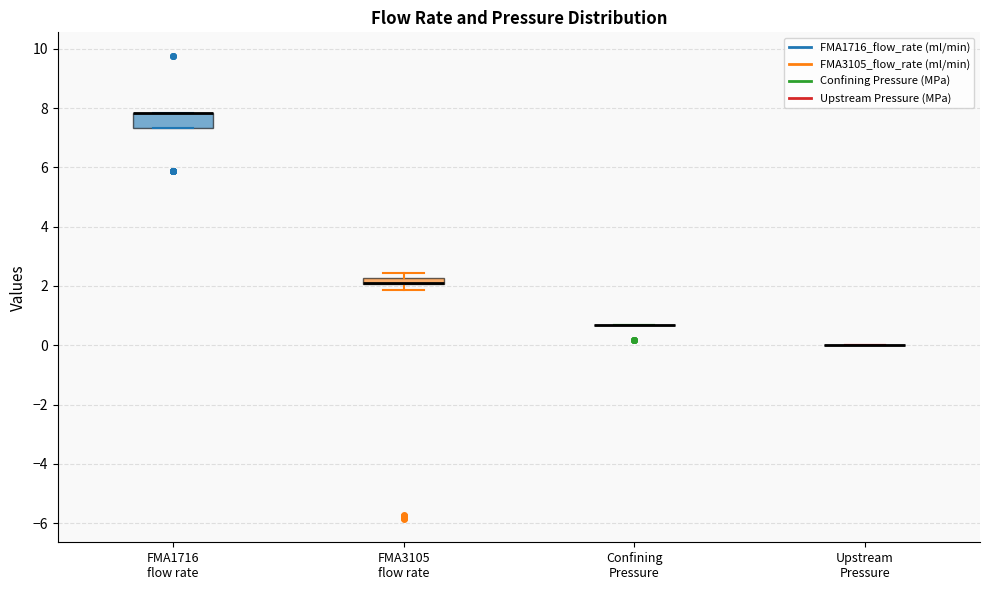

Which box is the tallest, from its lower edge to its upper edge?

FMA1716 flow rate